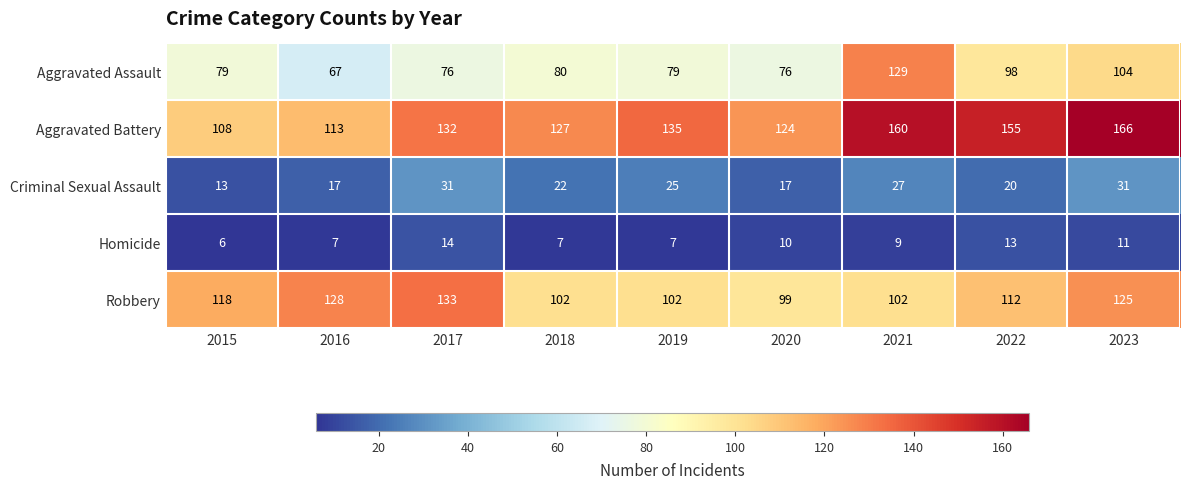

Which series has the largest total across all categories?

Aggravated Battery